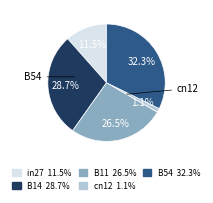

Is there a majority slice in this chart?

No